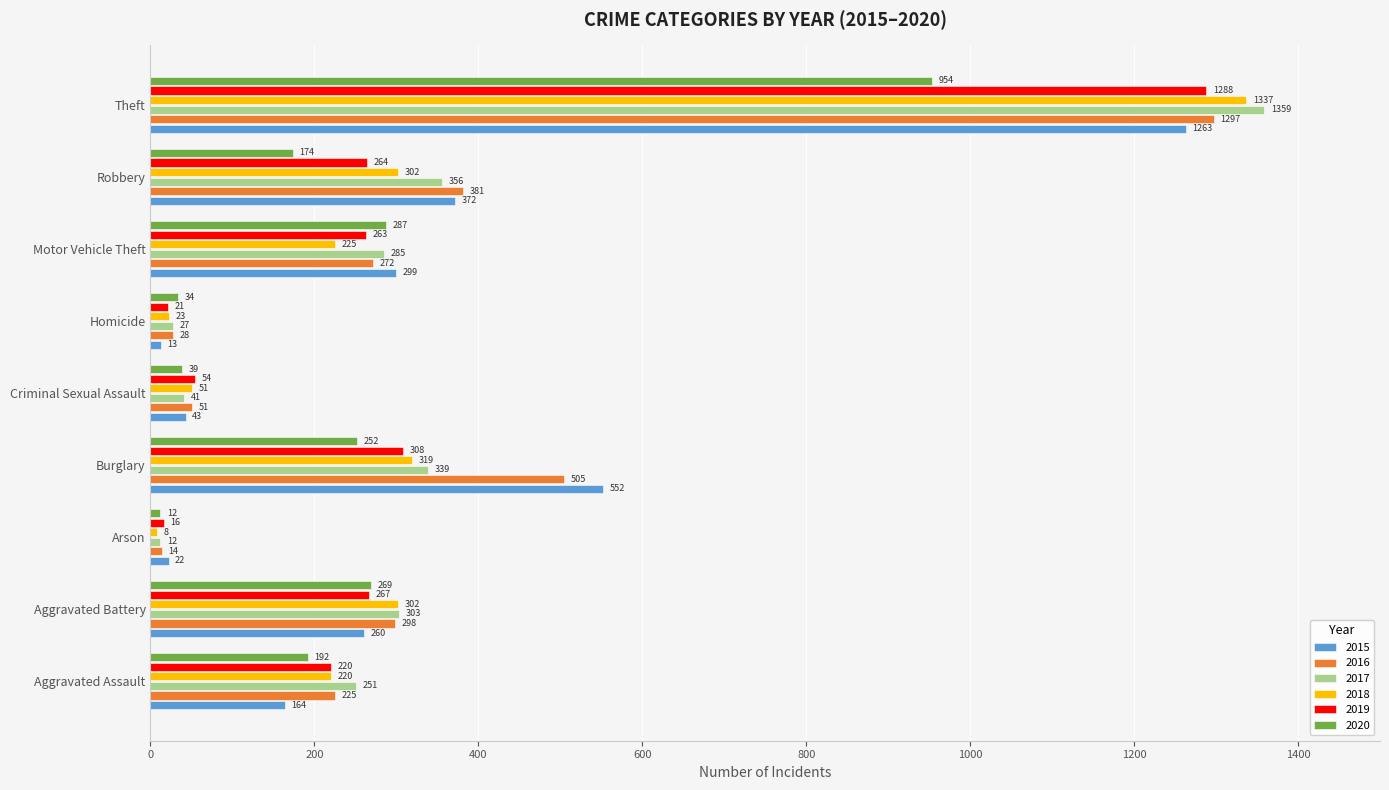

Which series has the largest total across all categories?

2016